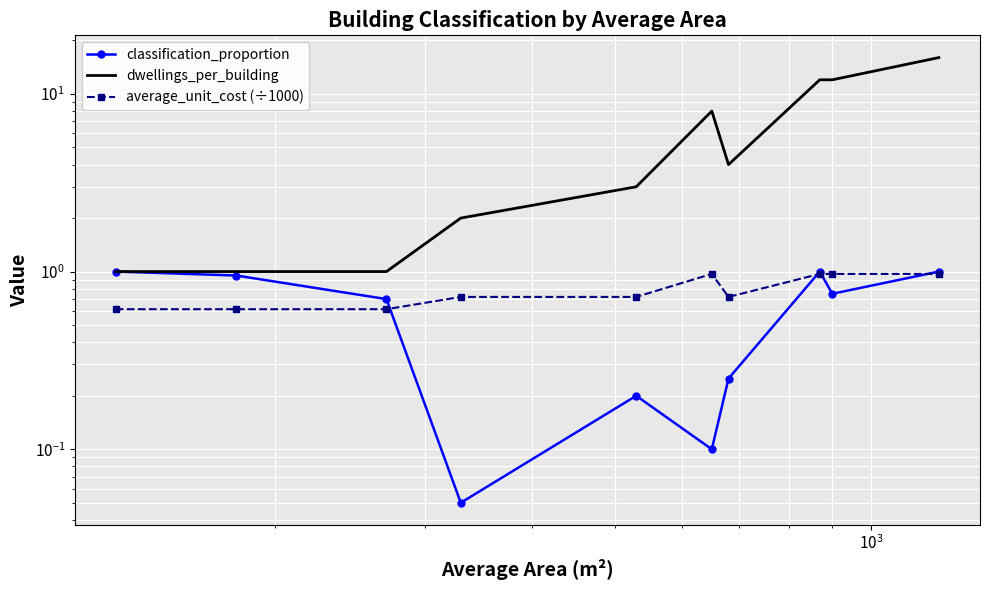

What are all the series names shown in the legend?

classification_proportion, dwellings_per_building, average_unit_cost (÷1000)